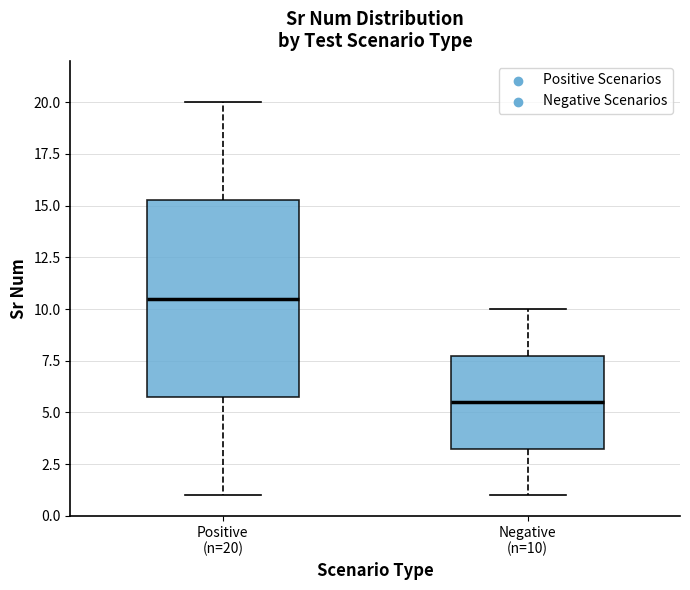

Which box is the tallest, from its lower edge to its upper edge?

Positive (n=20)